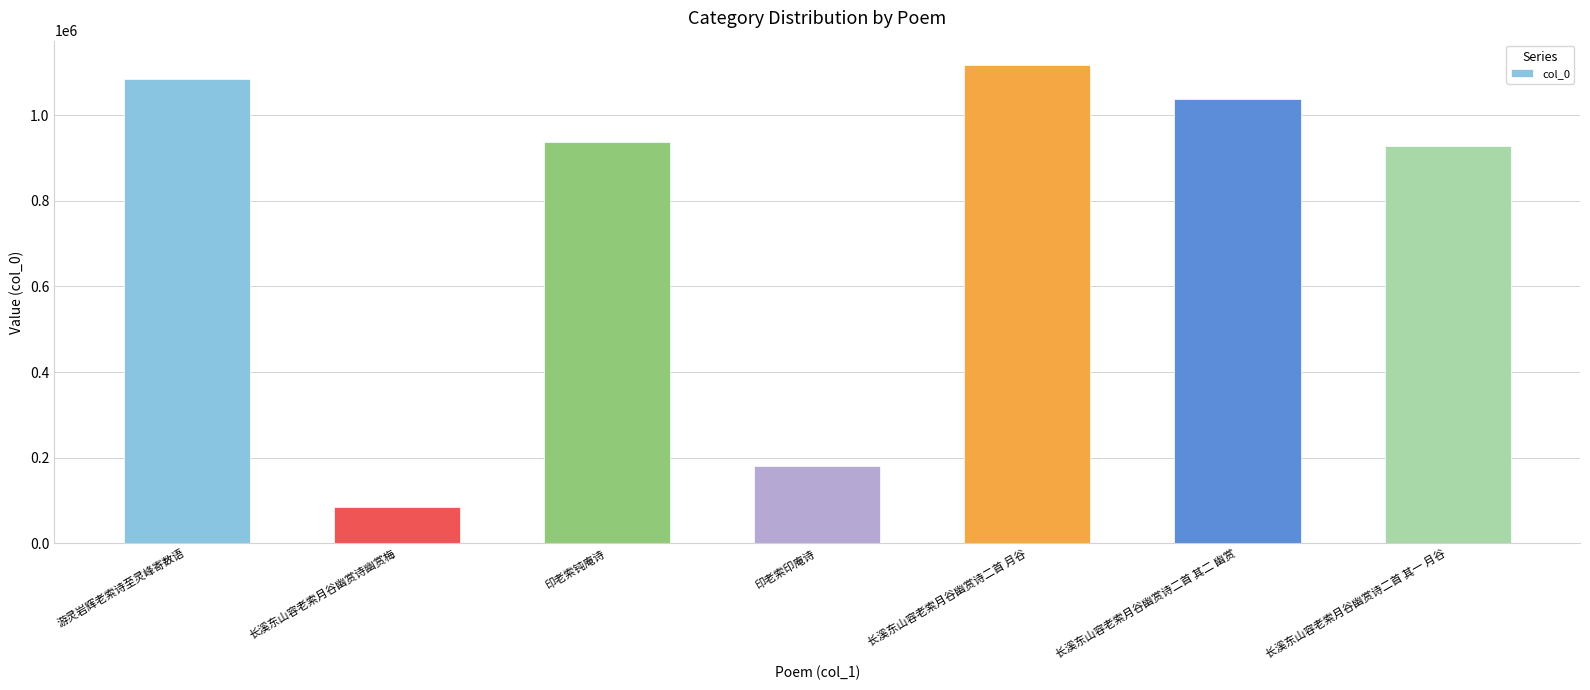

Between 长溪东山容老索月谷幽赏诗二首 其二 幽赏 and 印老索钝庵诗, which is larger?

长溪东山容老索月谷幽赏诗二首 其二 幽赏